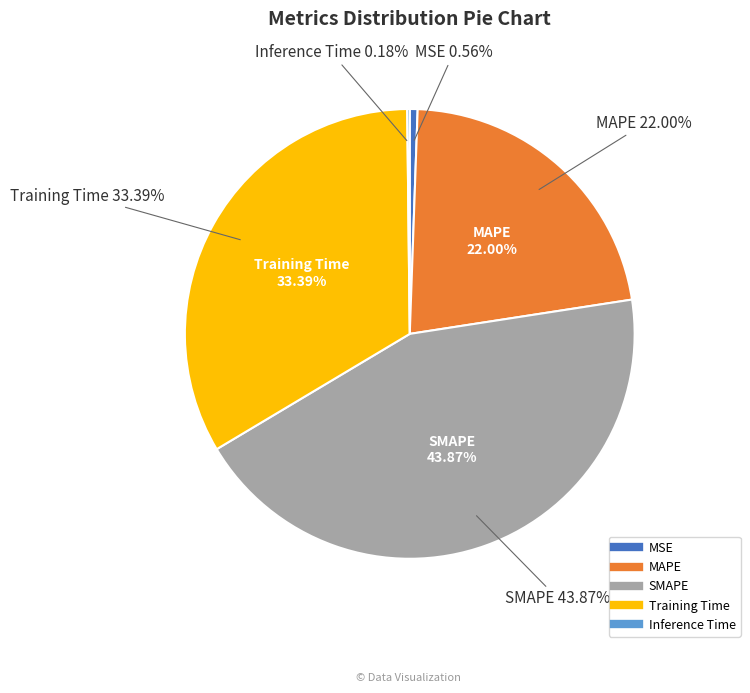

What percentage do Inference Time and SMAPE together represent?

44.1%